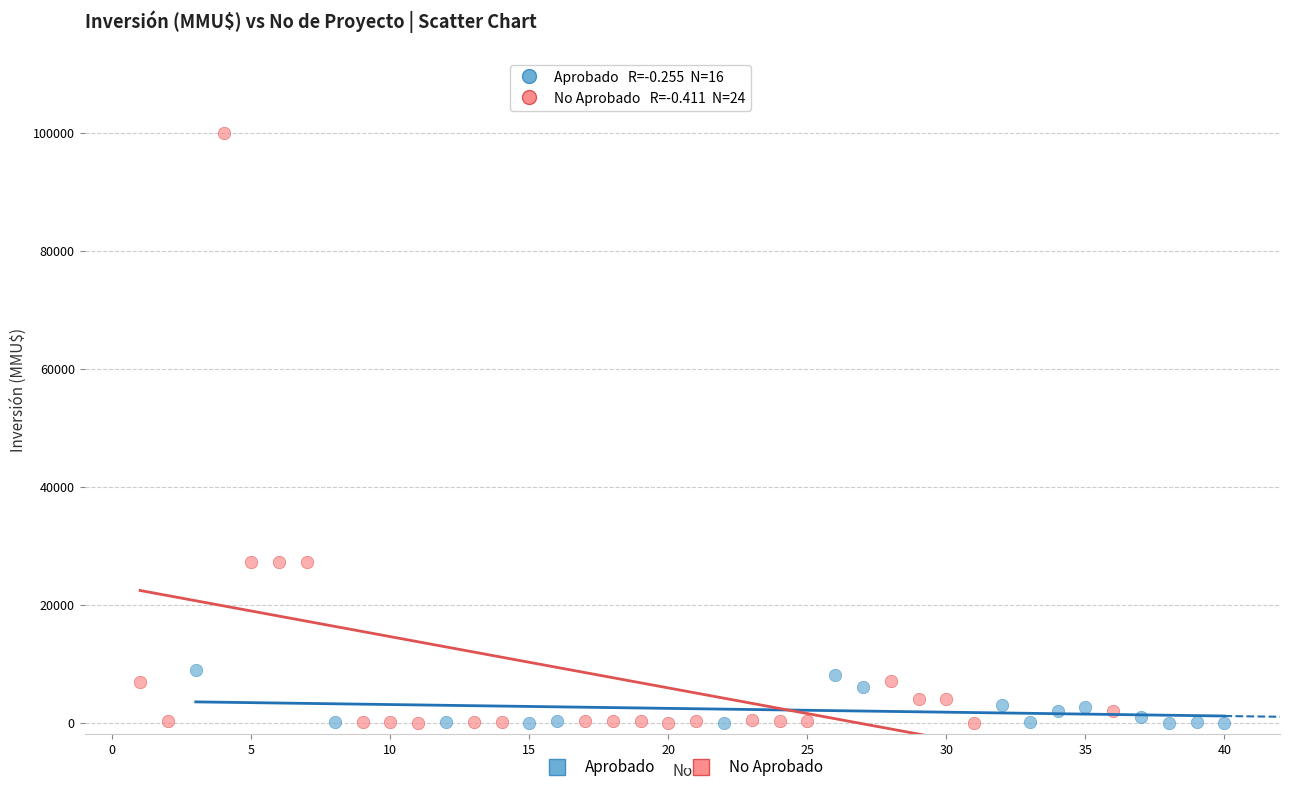

Which series has the widest spread of Y values?

No Aprobado